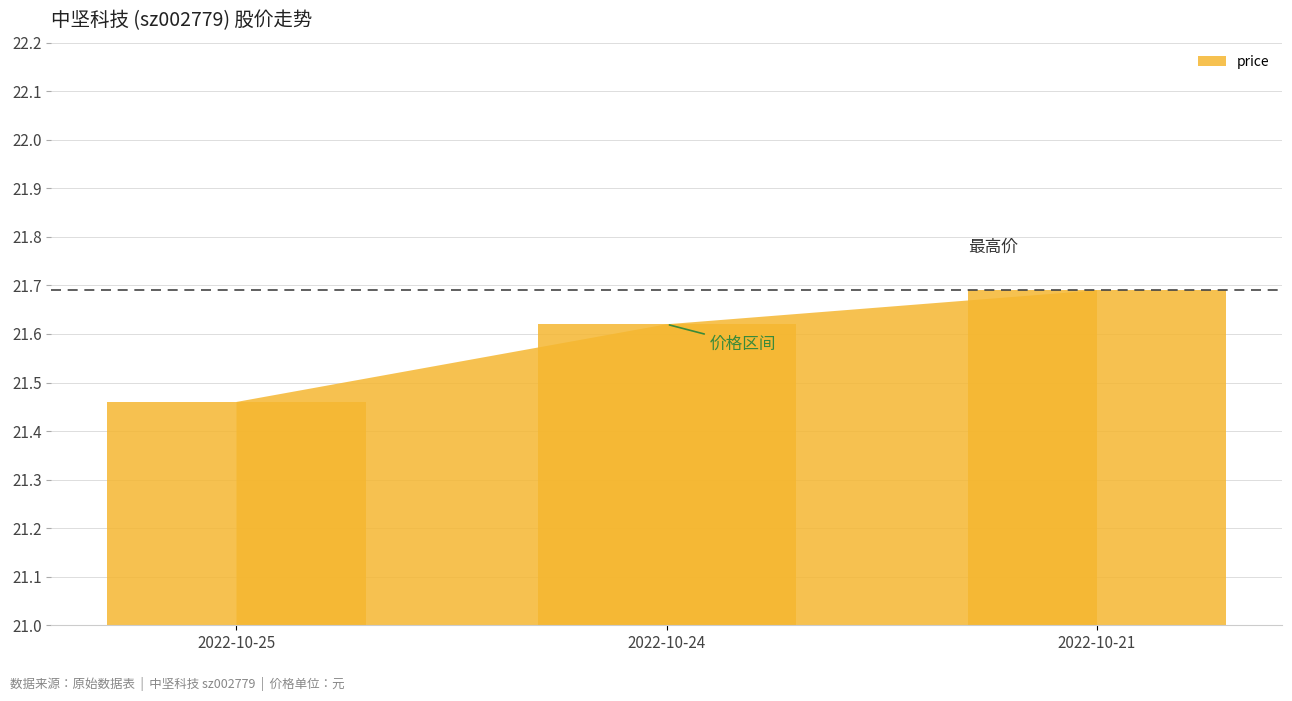

Does the chart contain any negative values?

No